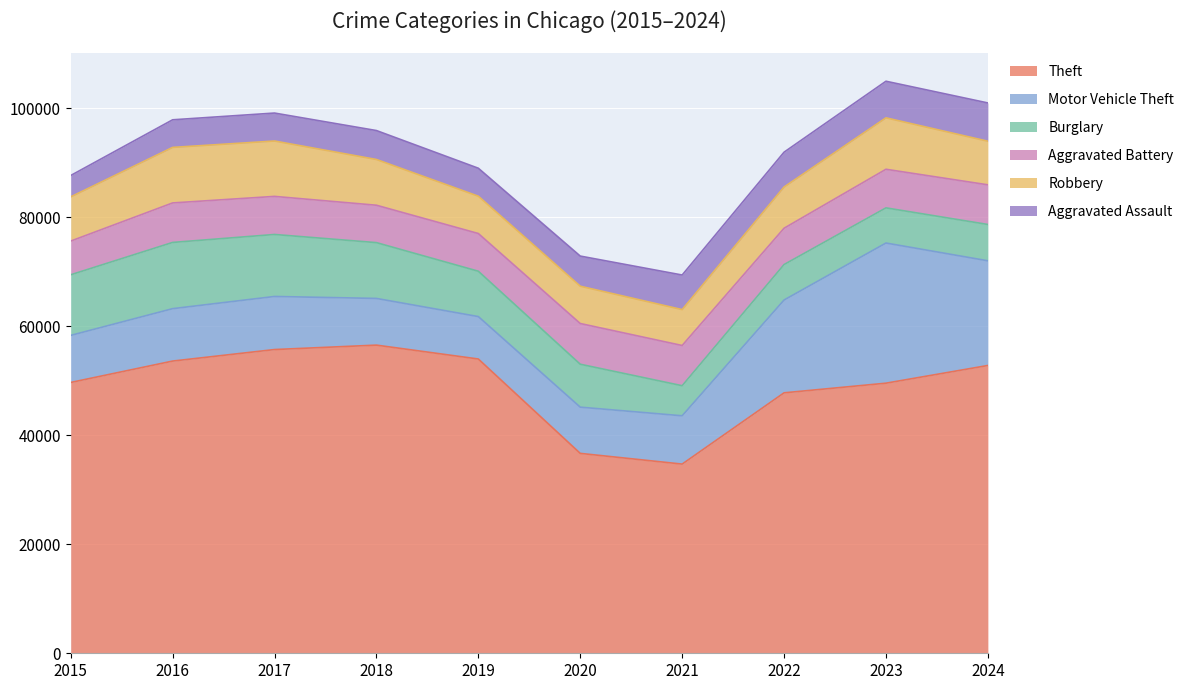

What is the spread (max minus min) of values at 2015?

45773